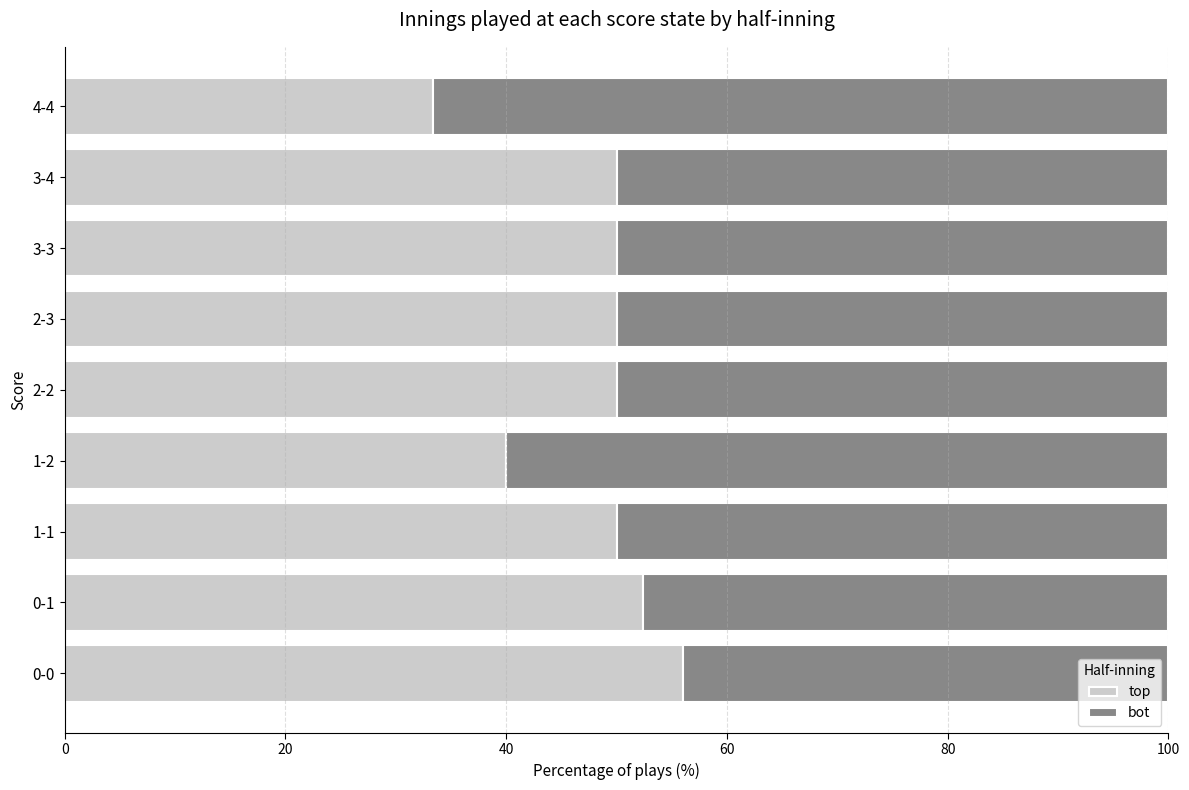

Read the top value at 0-0.

56.0